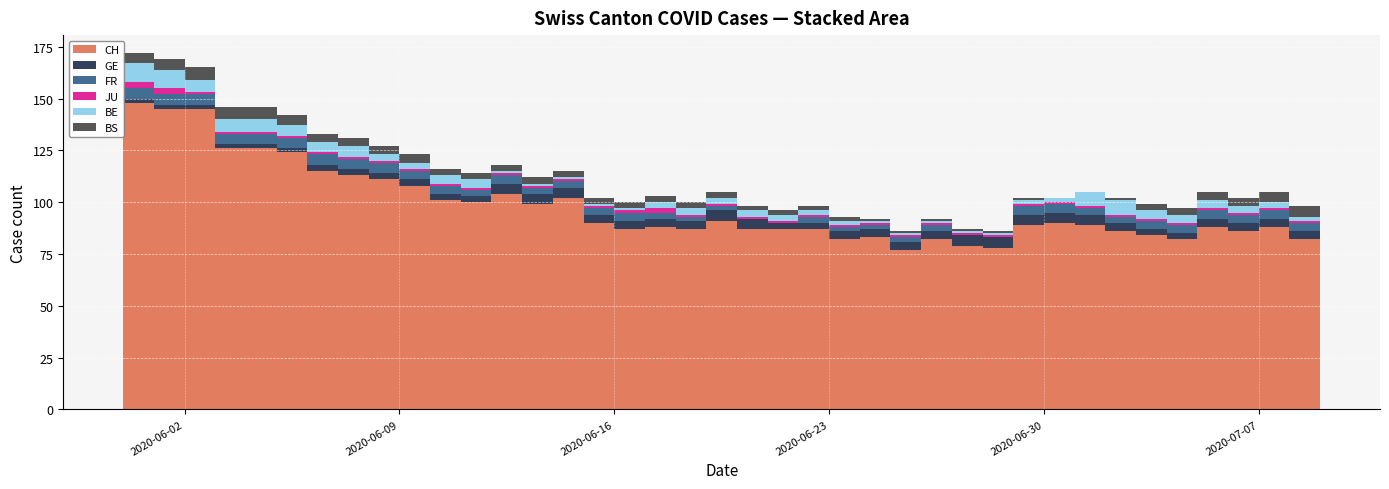

Reading left to right, extract all data points from this chart.

CH: 2020-05-31=148	2020-06-01=145	2020-06-02=145	2020-06-03=126	2020-06-04=126	2020-06-05=124	2020-06-06=115	2020-06-07=113	2020-06-08=111	2020-06-09=108	2020-06-10=101	2020-06-11=100	2020-06-12=104	2020-06-13=99	2020-06-14=102	2020-06-15=90	2020-06-16=87	2020-06-17=88	2020-06-18=87	2020-06-19=91	2020-06-20=87	2020-06-21=87	2020-06-22=87	2020-06-23=82	2020-06-24=83	2020-06-25=77	2020-06-26=82	2020-06-27=79	2020-06-28=78	2020-06-29=89	2020-06-30=90	2020-07-01=89	2020-07-02=86	2020-07-03=84	2020-07-04=82	2020-07-05=88	2020-07-06=86	2020-07-07=88	2020-07-08=82	2020-07-09=85
GE: 2020-05-31=2	2020-06-01=2	2020-06-02=2	2020-06-03=2	2020-06-04=2	2020-06-05=2	2020-06-06=3	2020-06-07=3	2020-06-08=3	2020-06-09=3	2020-06-10=3	2020-06-11=3	2020-06-12=5	2020-06-13=5	2020-06-14=5	2020-06-15=4	2020-06-16=4	2020-06-17=4	2020-06-18=4	2020-06-19=5	2020-06-20=5	2020-06-21=3	2020-06-22=3	2020-06-23=4	2020-06-24=4	2020-06-25=4	2020-06-26=4	2020-06-27=5	2020-06-28=5	2020-06-29=5	2020-06-30=5	2020-07-01=5	2020-07-02=4	2020-07-03=3	2020-07-04=3	2020-07-05=4	2020-07-06=4	2020-07-07=4	2020-07-08=4	2020-07-09=3
FR: 2020-05-31=5	2020-06-01=5	2020-06-02=5	2020-06-03=5	2020-06-04=5	2020-06-05=5	2020-06-06=5	2020-06-07=5	2020-06-08=5	2020-06-09=4	2020-06-10=4	2020-06-11=3	2020-06-12=4	2020-06-13=3	2020-06-14=3	2020-06-15=3	2020-06-16=4	2020-06-17=3	2020-06-18=2	2020-06-19=2	2020-06-20=0	2020-06-21=0	2020-06-22=3	2020-06-23=2	2020-06-24=2	2020-06-25=2	2020-06-26=3	2020-06-27=0	2020-06-28=0	2020-06-29=4	2020-06-30=4	2020-07-01=3	2020-07-02=3	2020-07-03=4	2020-07-04=4	2020-07-05=4	2020-07-06=4	2020-07-07=4	2020-07-08=4	2020-07-09=4
JU: 2020-05-31=3	2020-06-01=3	2020-06-02=1	2020-06-03=1	2020-06-04=1	2020-06-05=1	2020-06-06=1	2020-06-07=1	2020-06-08=1	2020-06-09=1	2020-06-10=1	2020-06-11=1	2020-06-12=1	2020-06-13=1	2020-06-14=1	2020-06-15=1	2020-06-16=1	2020-06-17=2	2020-06-18=1	2020-06-19=1	2020-06-20=1	2020-06-21=1	2020-06-22=1	2020-06-23=1	2020-06-24=1	2020-06-25=1	2020-06-26=1	2020-06-27=1	2020-06-28=1	2020-06-29=1	2020-06-30=1	2020-07-01=1	2020-07-02=1	2020-07-03=1	2020-07-04=1	2020-07-05=1	2020-07-06=1	2020-07-07=1	2020-07-08=1	2020-07-09=1
BE: 2020-05-31=9	2020-06-01=9	2020-06-02=6	2020-06-03=6	2020-06-04=6	2020-06-05=5	2020-06-06=5	2020-06-07=5	2020-06-08=3	2020-06-09=3	2020-06-10=4	2020-06-11=4	2020-06-12=1	2020-06-13=1	2020-06-14=1	2020-06-15=1	2020-06-16=1	2020-06-17=3	2020-06-18=3	2020-06-19=3	2020-06-20=3	2020-06-21=3	2020-06-22=2	2020-06-23=2	2020-06-24=1	2020-06-25=1	2020-06-26=1	2020-06-27=1	2020-06-28=1	2020-06-29=2	2020-06-30=2	2020-07-01=7	2020-07-02=7	2020-07-03=4	2020-07-04=4	2020-07-05=4	2020-07-06=3	2020-07-07=3	2020-07-08=2	2020-07-09=0
BS: 2020-05-31=5	2020-06-01=5	2020-06-02=6	2020-06-03=6	2020-06-04=6	2020-06-05=5	2020-06-06=4	2020-06-07=4	2020-06-08=4	2020-06-09=4	2020-06-10=3	2020-06-11=3	2020-06-12=3	2020-06-13=3	2020-06-14=3	2020-06-15=3	2020-06-16=3	2020-06-17=3	2020-06-18=3	2020-06-19=3	2020-06-20=2	2020-06-21=2	2020-06-22=2	2020-06-23=2	2020-06-24=1	2020-06-25=1	2020-06-26=1	2020-06-27=1	2020-06-28=1	2020-06-29=1	2020-06-30=0	2020-07-01=0	2020-07-02=1	2020-07-03=3	2020-07-04=3	2020-07-05=4	2020-07-06=4	2020-07-07=5	2020-07-08=5	2020-07-09=5